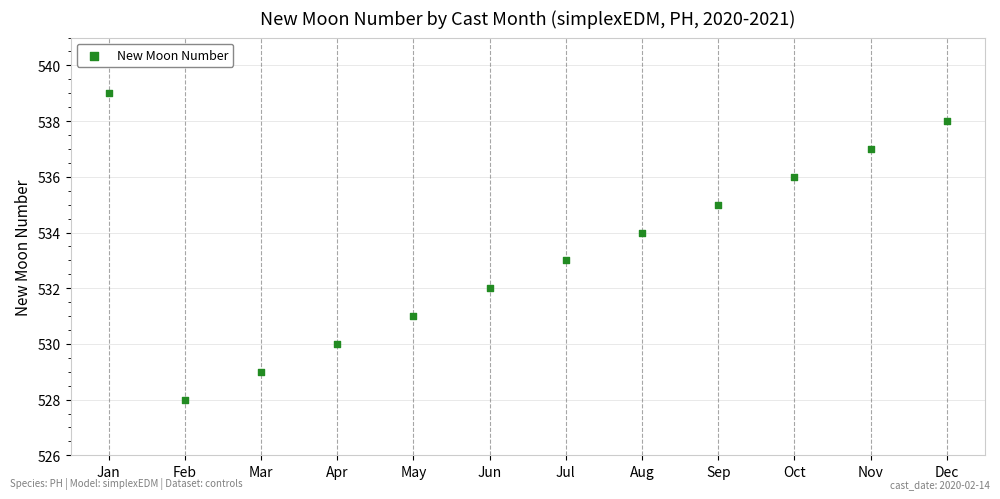

What is the average Y value?

534